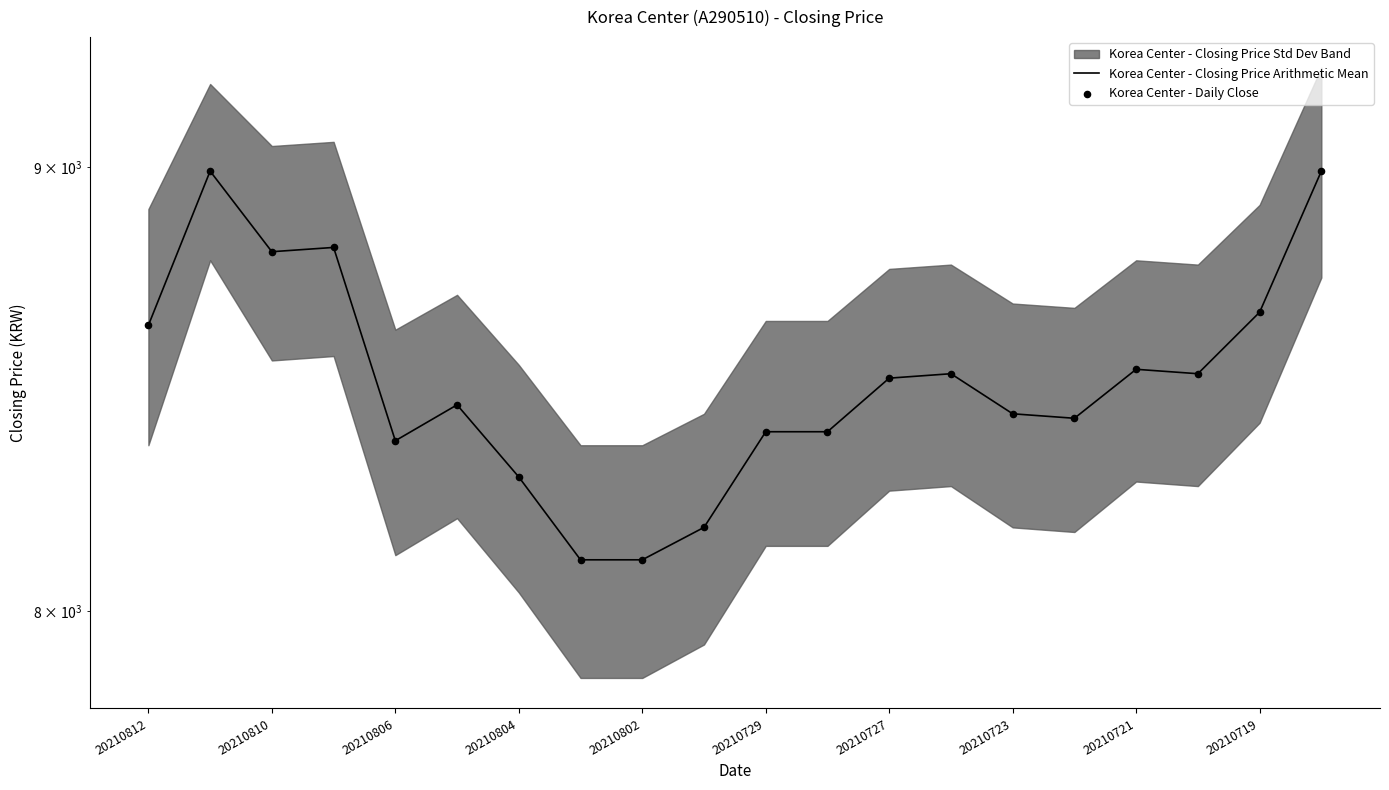

Which series has the largest total across all categories?

Korea Center - Closing Price Arithmetic Mean